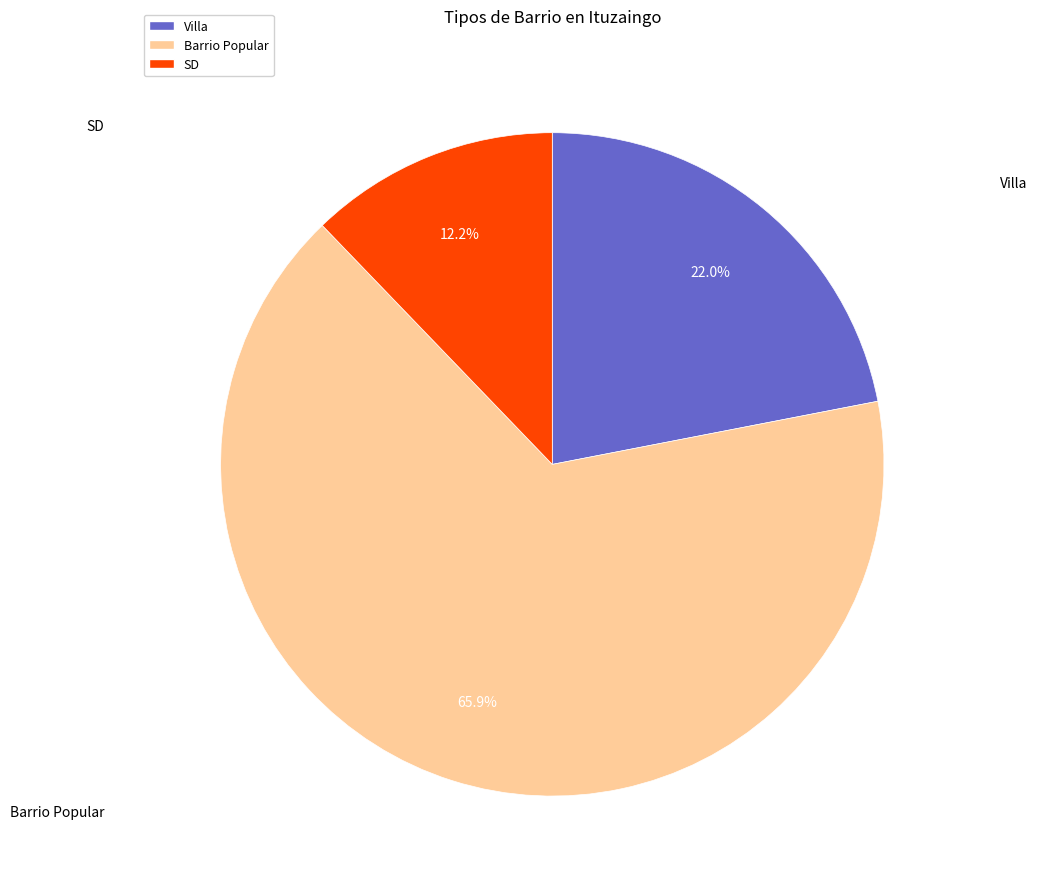

Which slice is the largest?

Barrio Popular